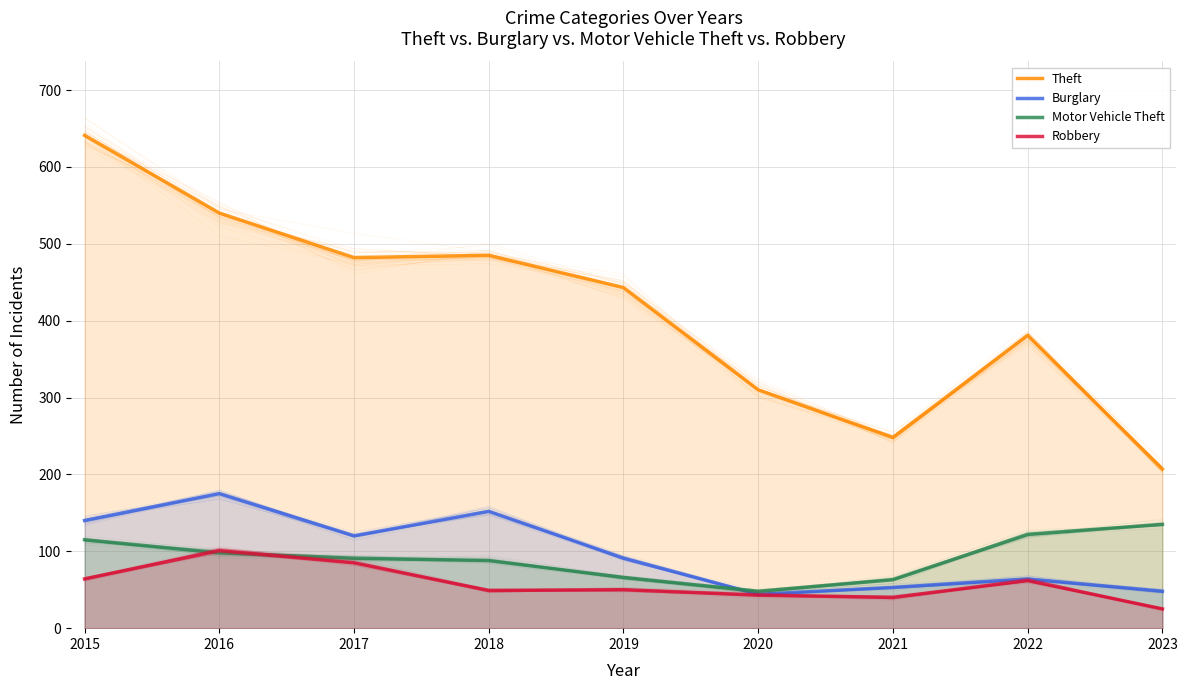

Which series has the largest total across all categories?

Theft